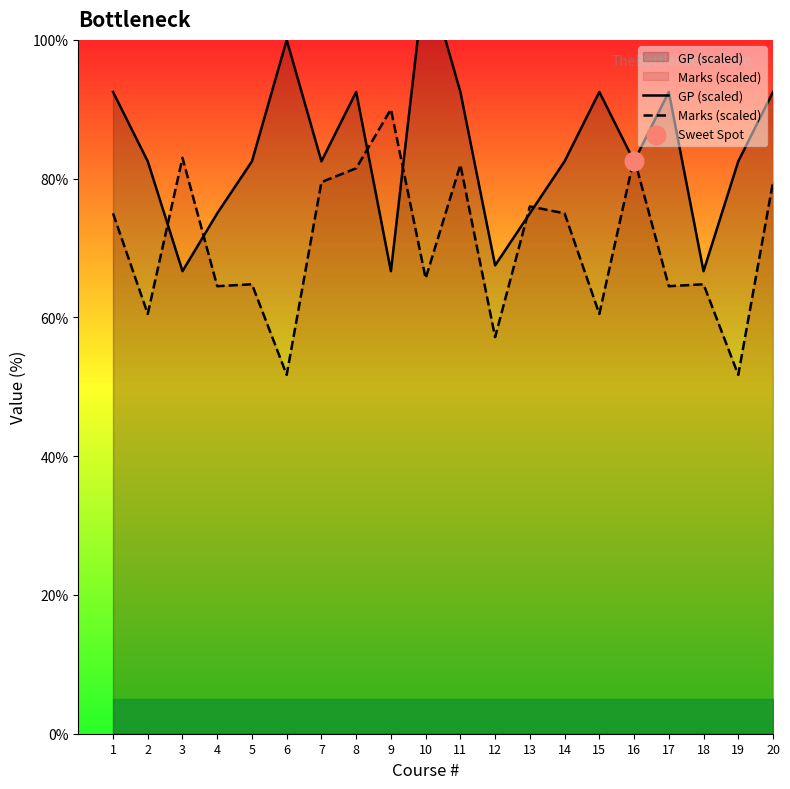

Which series has the widest spread of Y values?

GP (scaled)